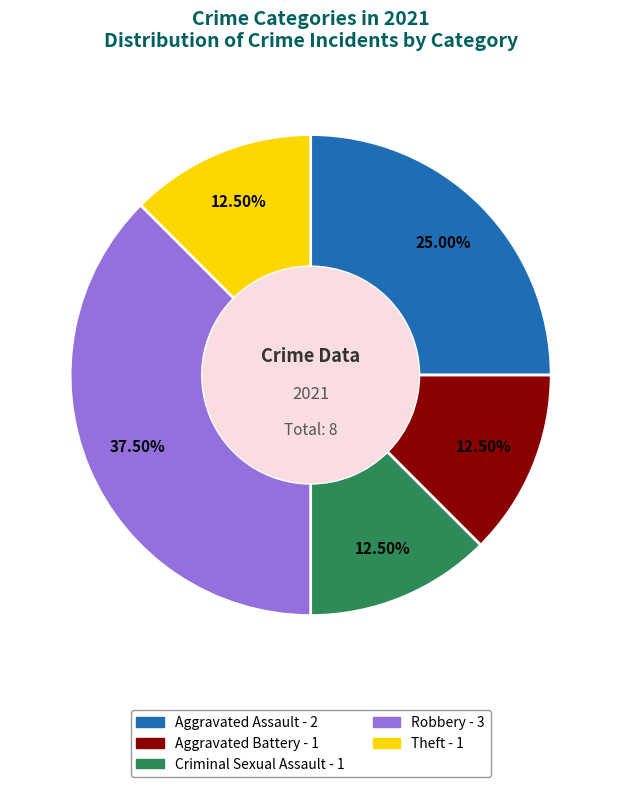

Approximately how many times larger is the value at Criminal Sexual Assault compared to Aggravated Assault?

0.5